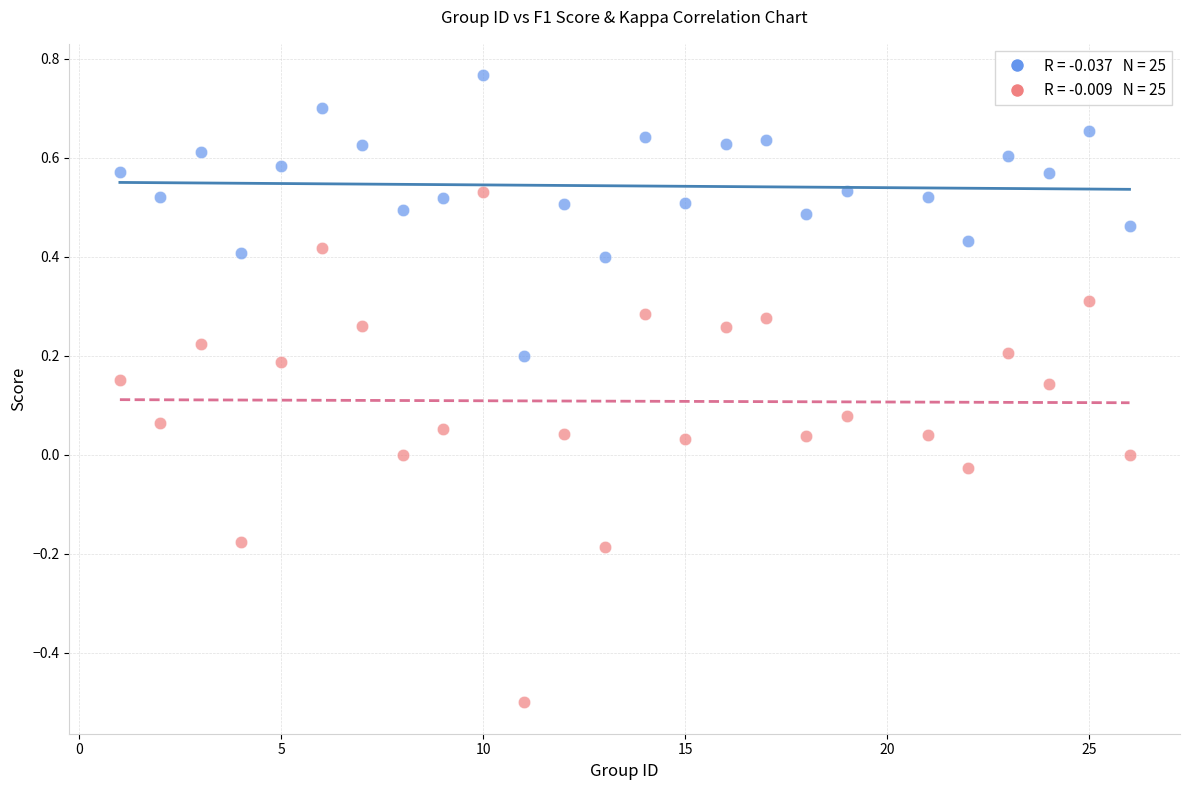

Across all data points, what is the range of X values (max minus min)?

25.0